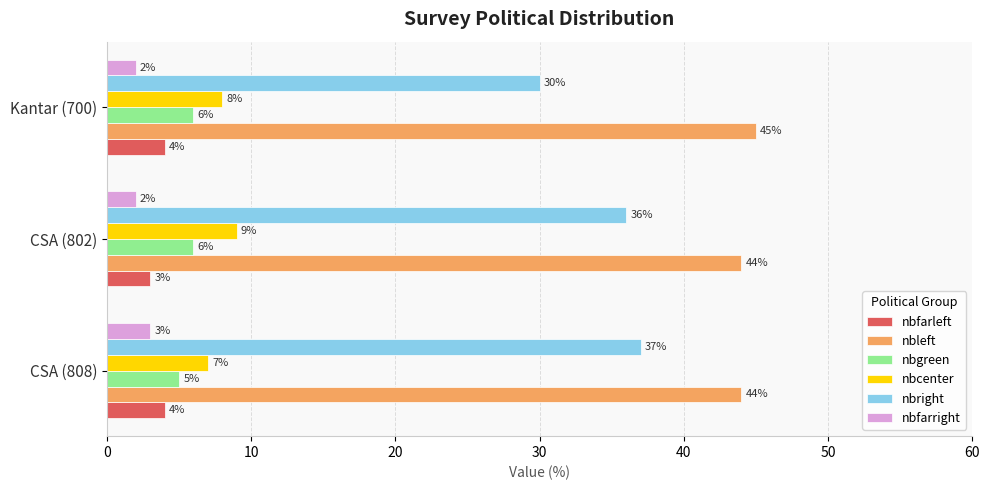

What is the average value of the nbcenter series?

8